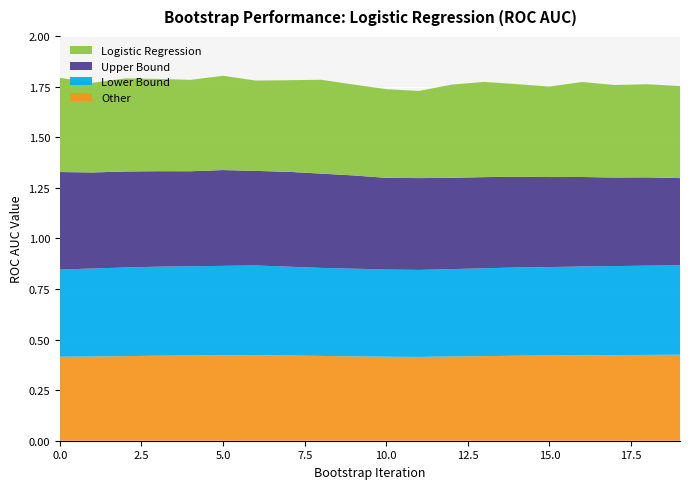

Reading left to right, what are all the values shown in this chart?

Logistic Regression: 0=0.5	1=0.4	2=0.5	3=0.5	4=0.5	5=0.5	6=0.4	7=0.5	8=0.5	9=0.4	10=0.4	11=0.4	12=0.5	13=0.5	14=0.5	15=0.4	16=0.5	17=0.5	18=0.5	19=0.5
Upper Bound: 0=0.5	1=0.5	2=0.5	3=0.5	4=0.5	5=0.5	6=0.5	7=0.5	8=0.5	9=0.5	10=0.5	11=0.5	12=0.5	13=0.5	14=0.4	15=0.4	16=0.4	17=0.4	18=0.4	19=0.4
Lower Bound: 0=0.4	1=0.4	2=0.4	3=0.4	4=0.4	5=0.4	6=0.4	7=0.4	8=0.4	9=0.4	10=0.4	11=0.4	12=0.4	13=0.4	14=0.4	15=0.4	16=0.4	17=0.4	18=0.4	19=0.4
Other: 0=0.4	1=0.4	2=0.4	3=0.4	4=0.4	5=0.4	6=0.4	7=0.4	8=0.4	9=0.4	10=0.4	11=0.4	12=0.4	13=0.4	14=0.4	15=0.4	16=0.4	17=0.4	18=0.4	19=0.4